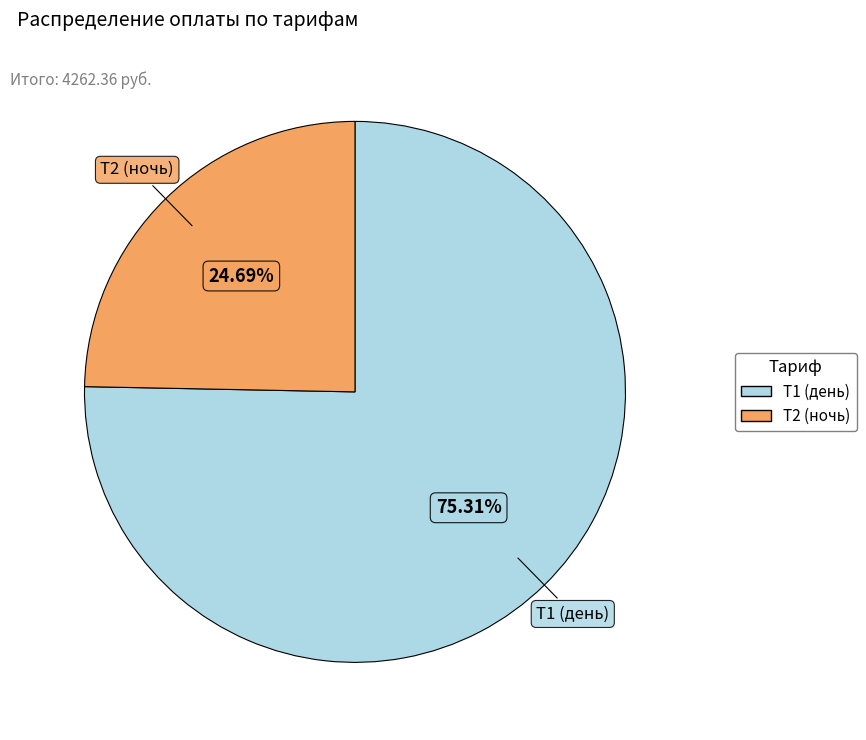

Which category has the smallest portion of the pie?

Т2 (ночь)